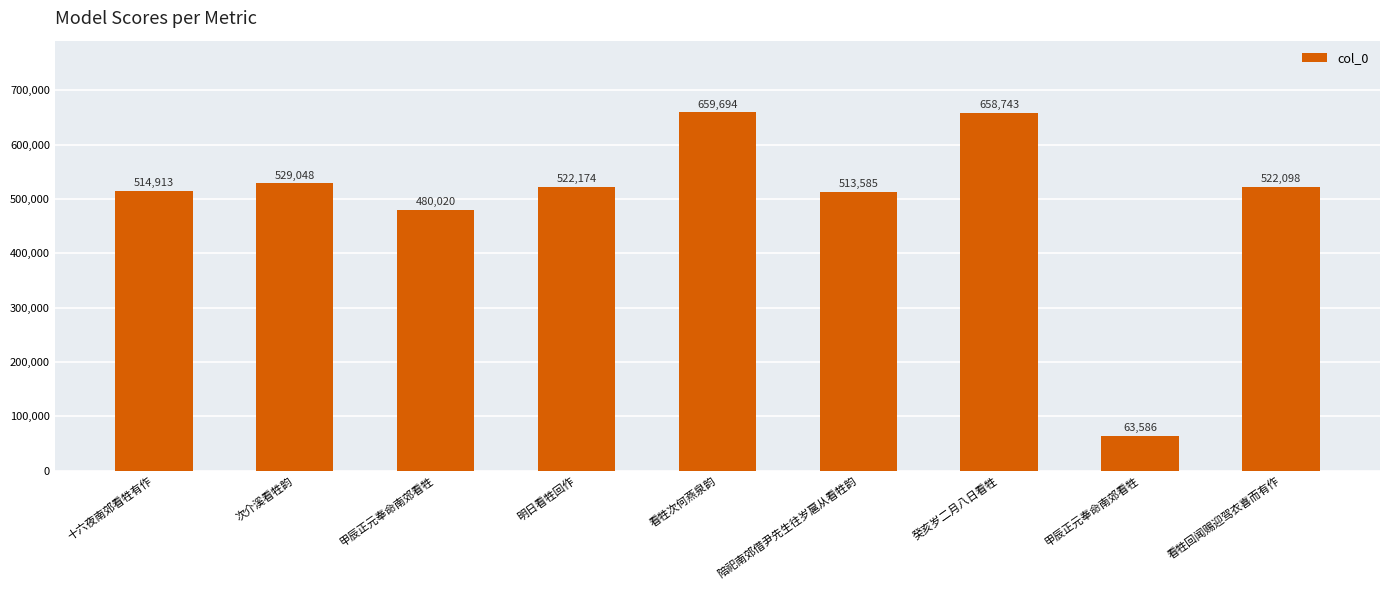

How many distinct data groups are displayed?

1